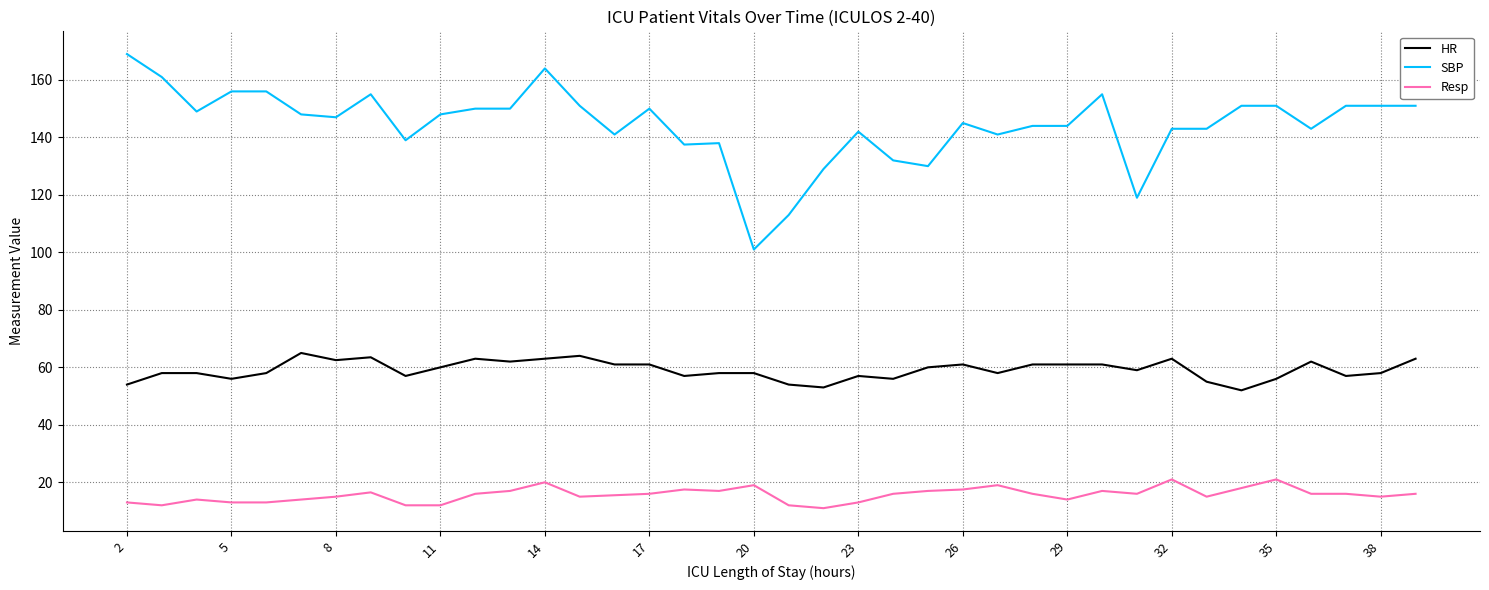

Count the number of categories in the chart.

38